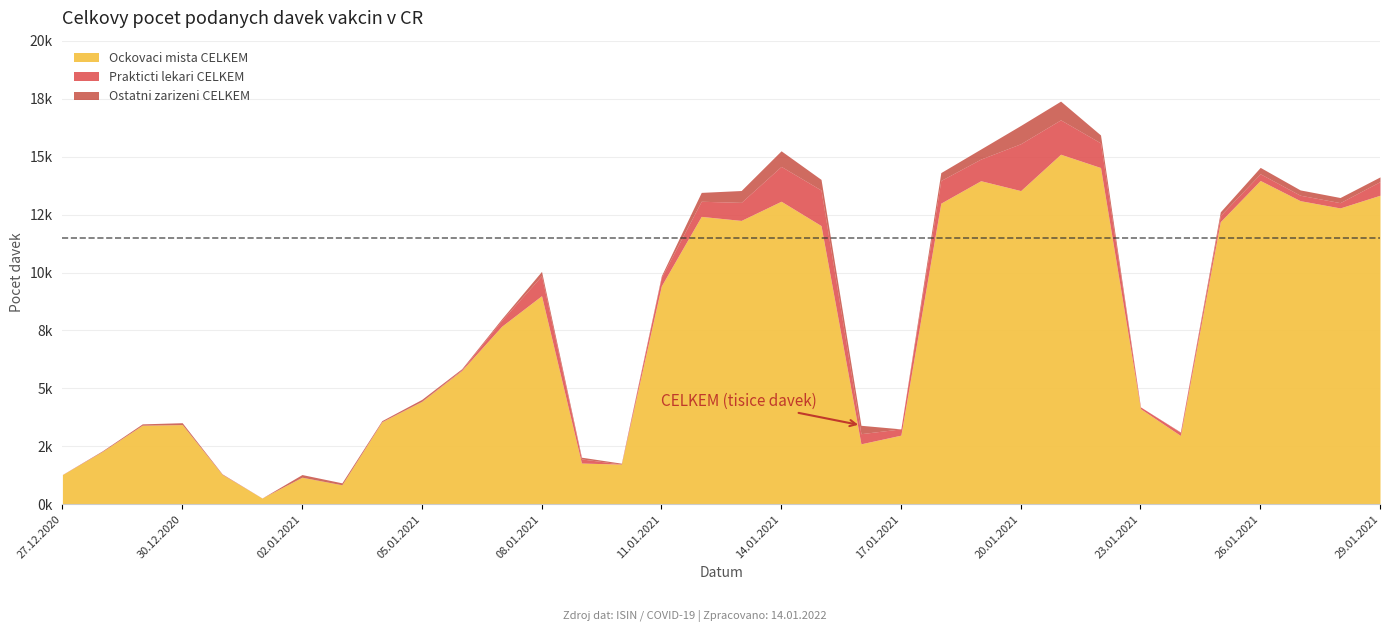

Reading left to right, what are all the values shown in this chart?

Ockovaci mista CELKEM: 1278	2278	3407	3437	1288	266	1164	838	3555	4437	5769	7679	9000	1777	1731	9422	12423	12249	13077	12027	2607	2981	12994	13963	13536	15106	14532	4125	2968	12195	13973	13102	12788	13337
Prakticti lekari CELKEM: 5	1	6	5	3	4	3	2	10	10	36	257	865	178	2	368	654	779	1504	1534	438	272	979	934	2024	1484	1064	77	134	266	289	235	229	588
Ostatni zarizeni CELKEM: 2	27	56	77	21	0	114	83	43	79	44	64	185	75	38	68	382	512	673	459	362	0	340	434	789	808	342	0	19	159	276	229	221	203
CELKEM: 1285	2306	3469	3519	1312	270	1281	923	3608	4526	5849	8000	10050	2030	1771	9858	13459	13540	15254	14020	3407	3253	14313	15331	16349	17398	15938	4202	3121	12620	14538	13566	13238	14128